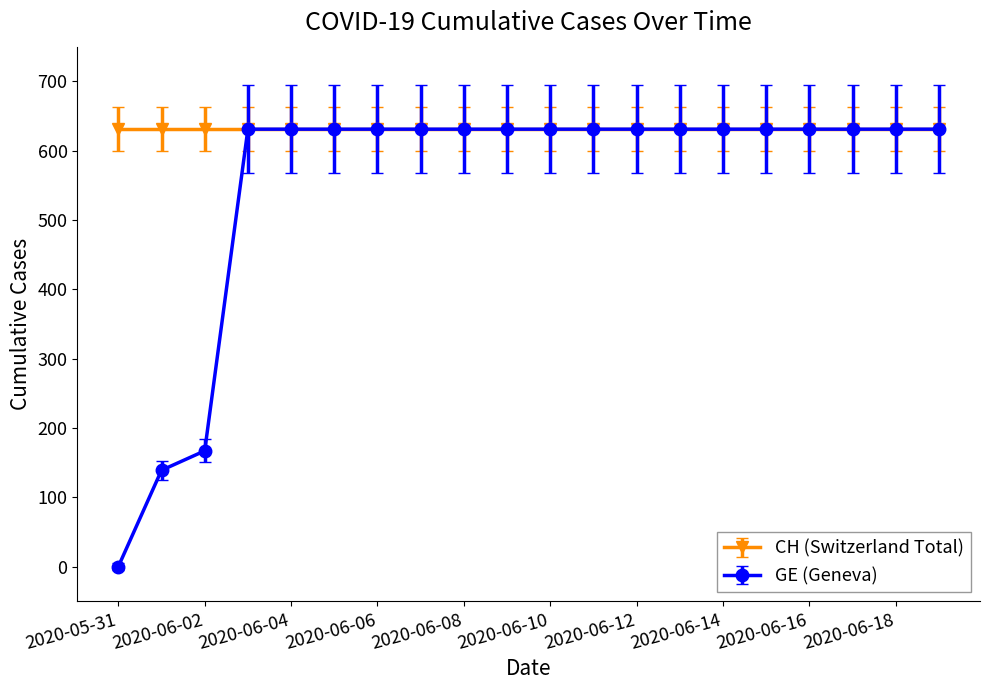

Which series has the widest spread of values?

GE (Geneva)